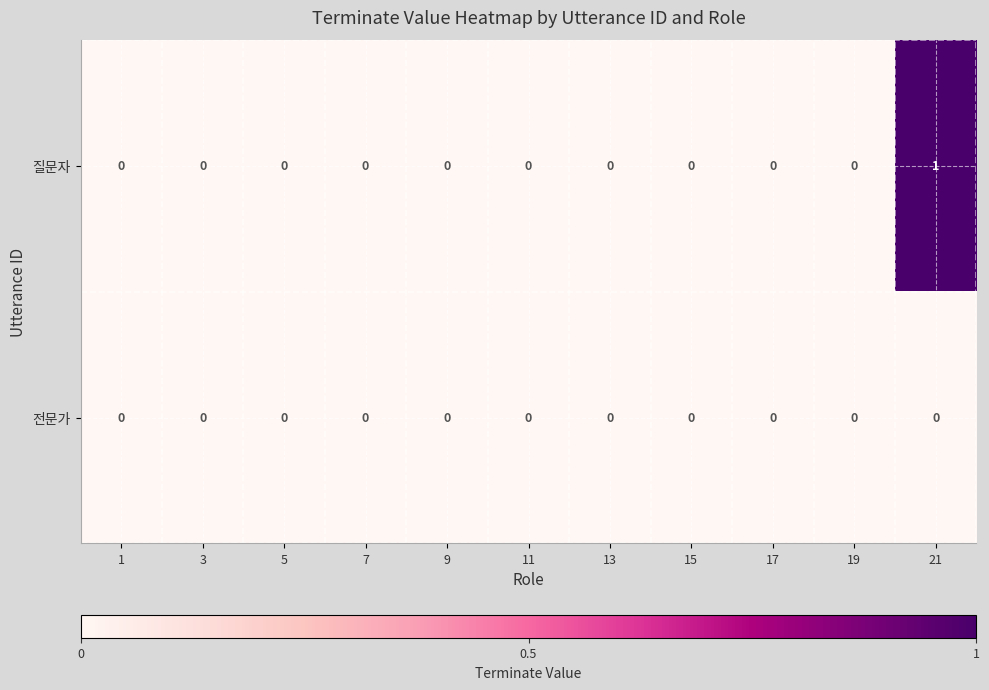

Rank the series by their average value, from highest to lowest.

질문자, 전문가